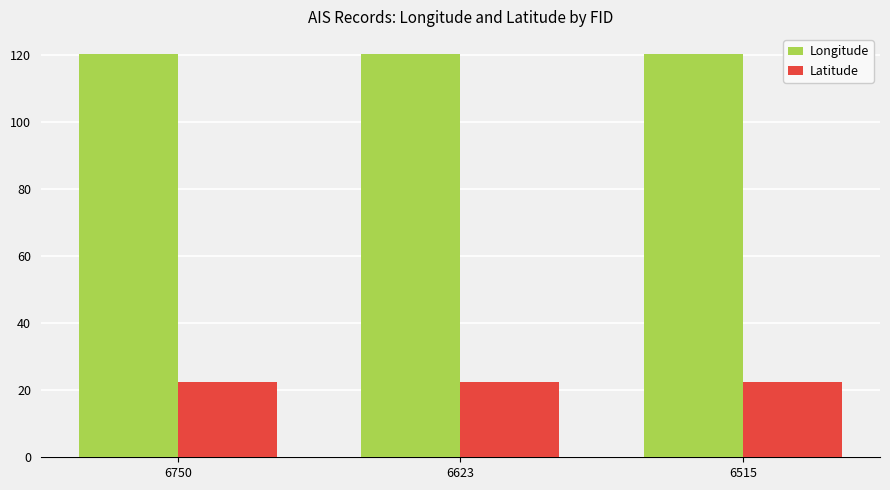

How many bars are there in each group?

2